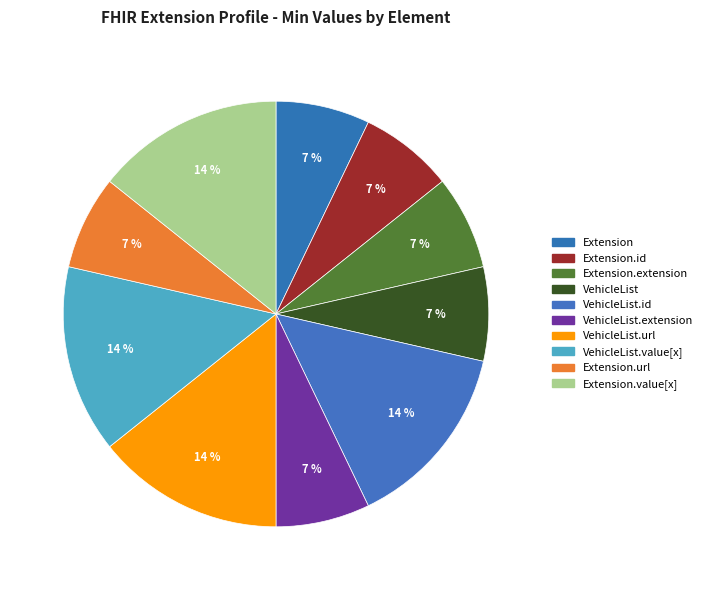

Rank the categories by value from highest to lowest.

Extension.extension:VehicleList.id, Extension.extension:VehicleList.url, Extension.extension:VehicleList.value[x], Extension.value[x], Extension, Extension.id, Extension.extension, Extension.extension:VehicleList, Extension.extension:VehicleList.extension, Extension.url